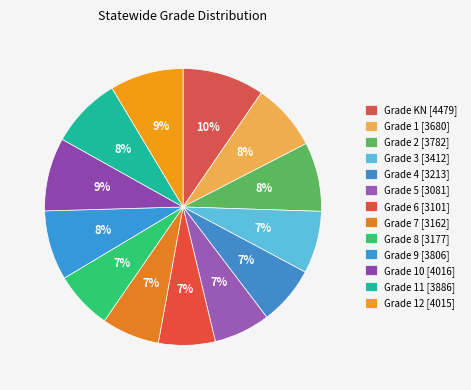

How many slices are in this pie chart?

13